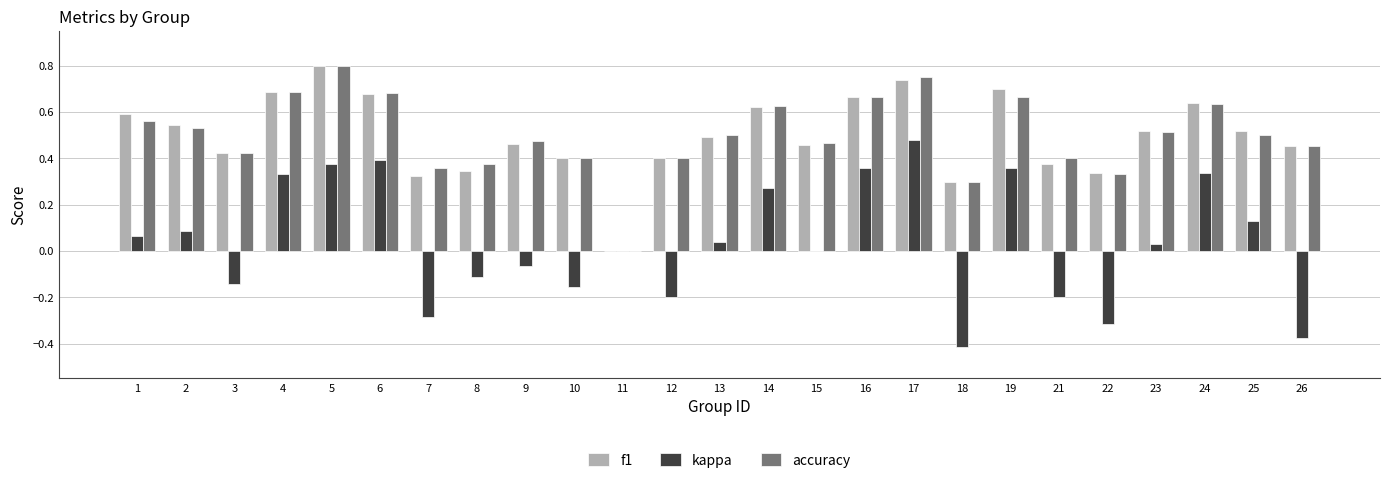

Between 8 and 24, which series saw the biggest shift?

kappa